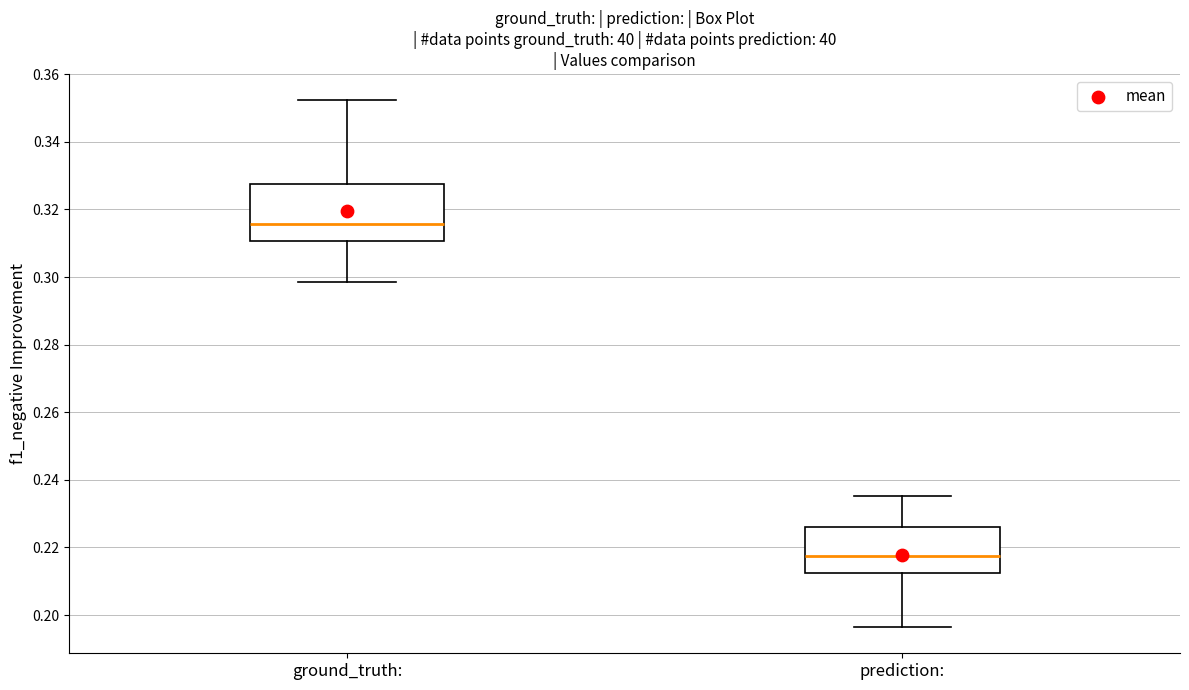

Where does the median line of the box for ground_truth: sit on the y-axis? The values are not printed on the chart, so give them approximately, as read against the axis.

0.316